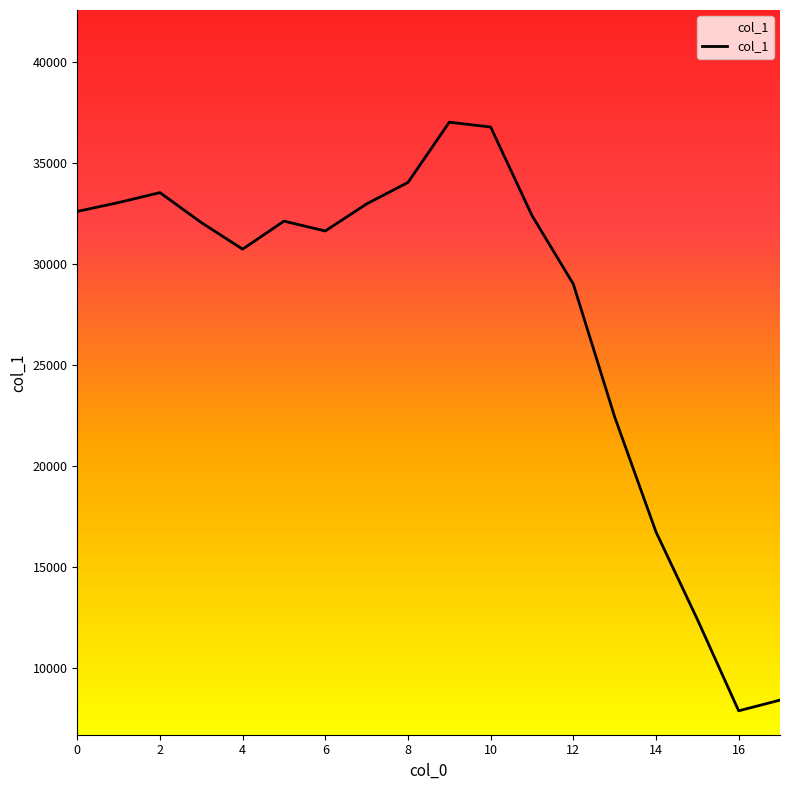

What is the difference between the maximum and minimum values?

29136